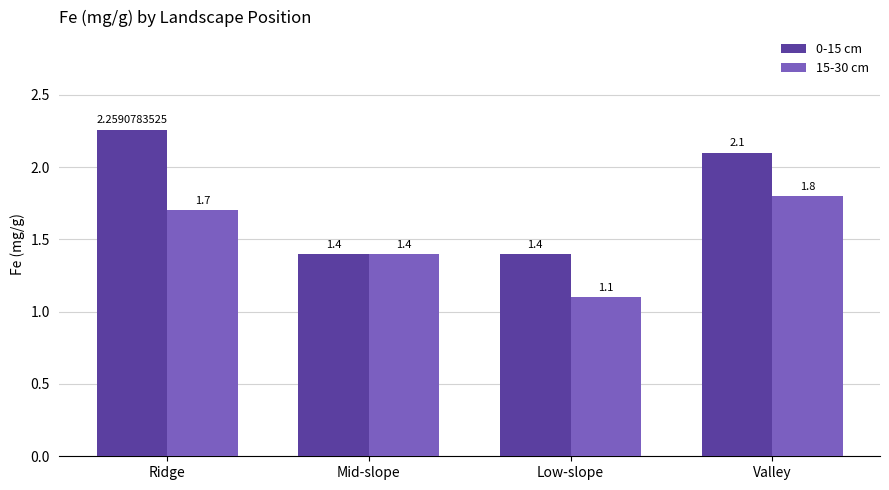

Which series has the largest total across all categories?

0-15 cm